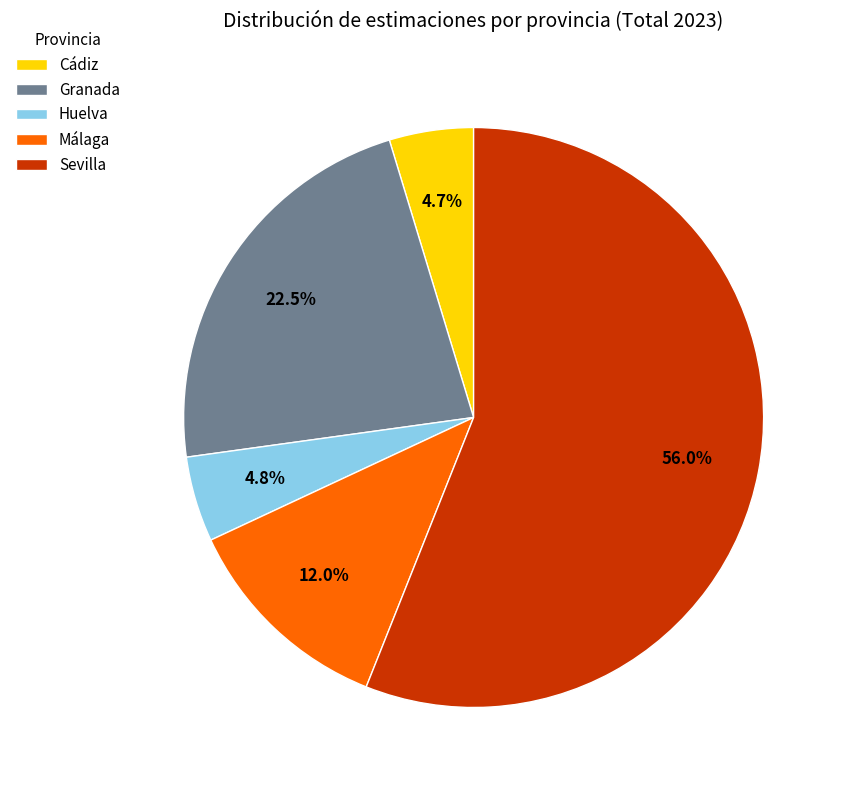

To the nearest percent, what is the average slice percentage?

20%